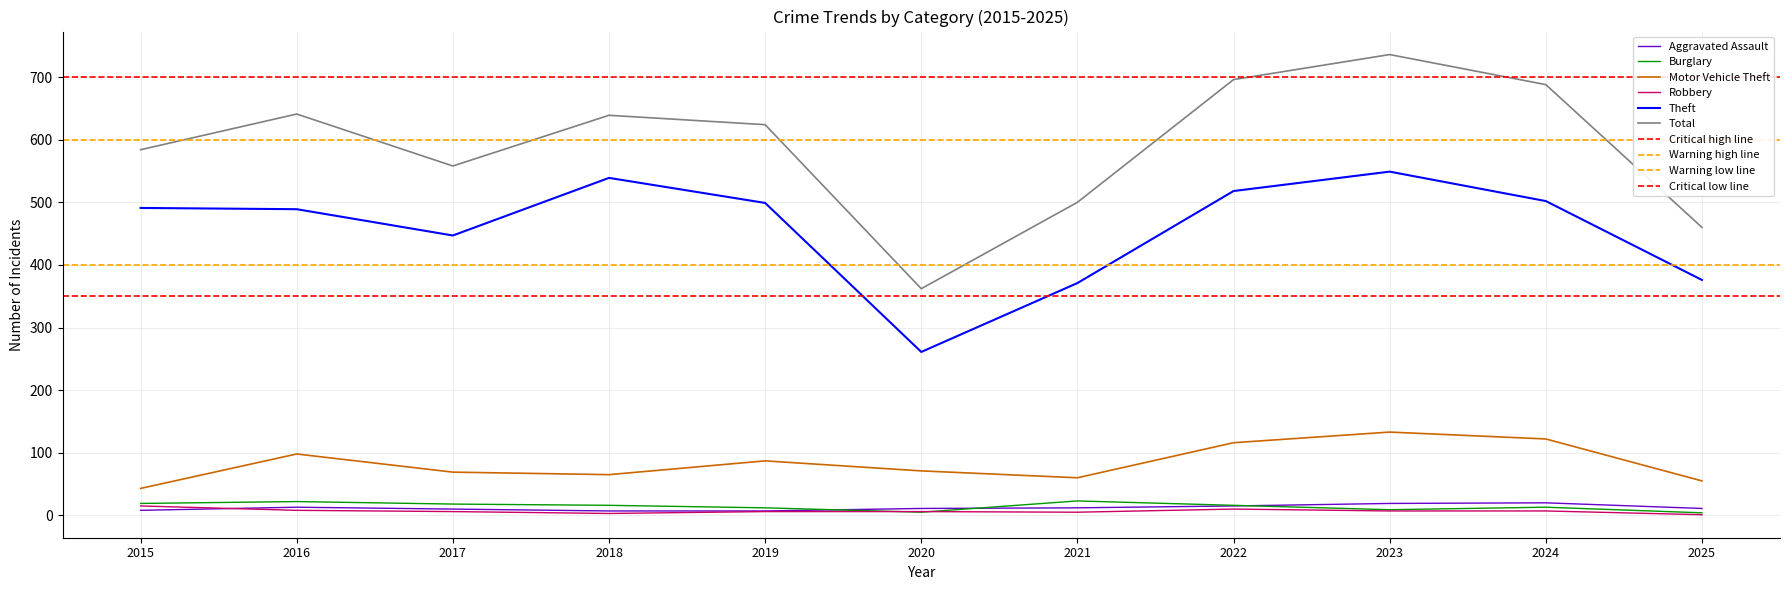

At which label is Aggravated Assault closest to 13?

2016